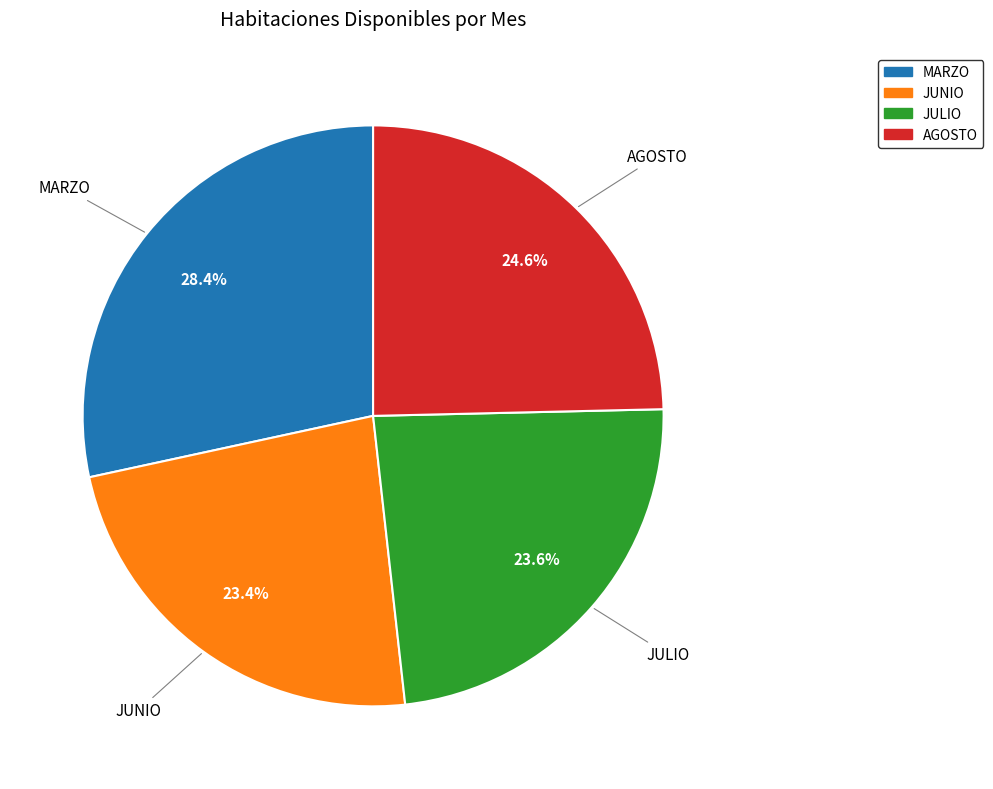

Is there a majority slice in this chart?

No